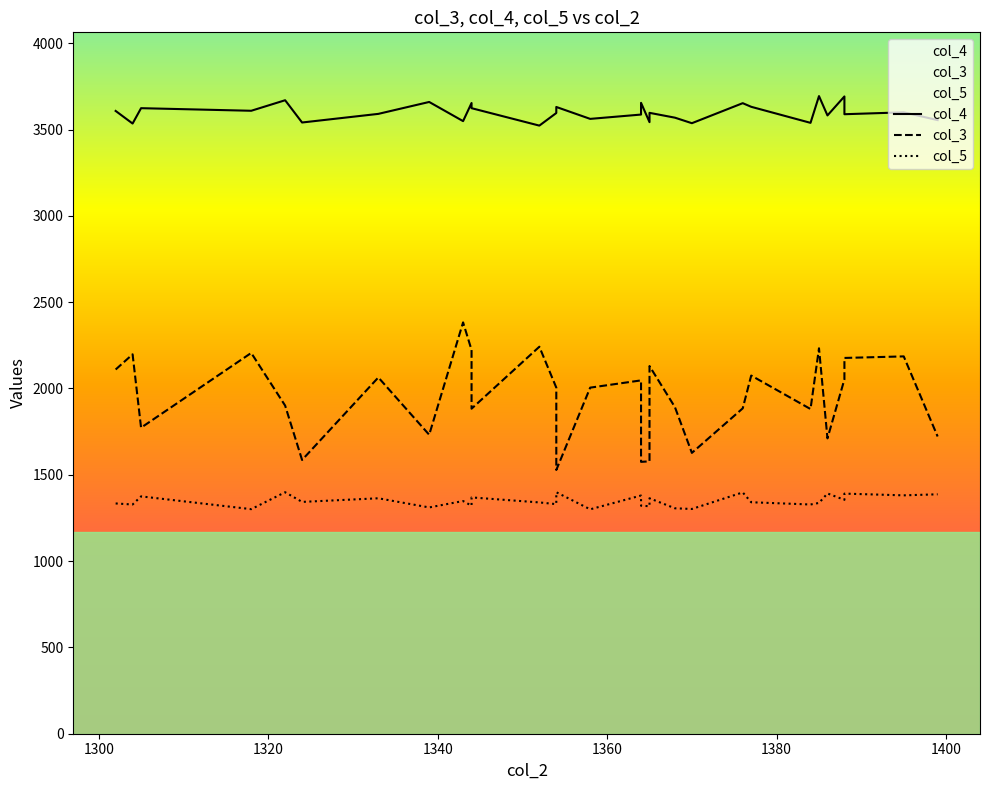

Reading left to right, transcribe all the data shown in this chart.

col_4: 3608	3535	3624	3609	3670	3541	3591	3660	3549	3654	3624	3523	3596	3631	3562	3587	3655	3543	3597	3569	3537	3653	3632	3539	3694	3582	3692	3589	3600	3555
col_3: 2110	2198	1773	2206	1901	1586	2064	1732	2383	2223	1883	2242	2005	1528	2005	2047	1575	1578	2130	1892	1627	1885	2075	1881	2233	1711	2053	2177	2186	1722
col_5: 1334	1328	1375	1301	1399	1343	1364	1311	1348	1321	1369	1340	1330	1399	1300	1380	1321	1318	1364	1306	1302	1398	1341	1328	1337	1392	1355	1391	1381	1387